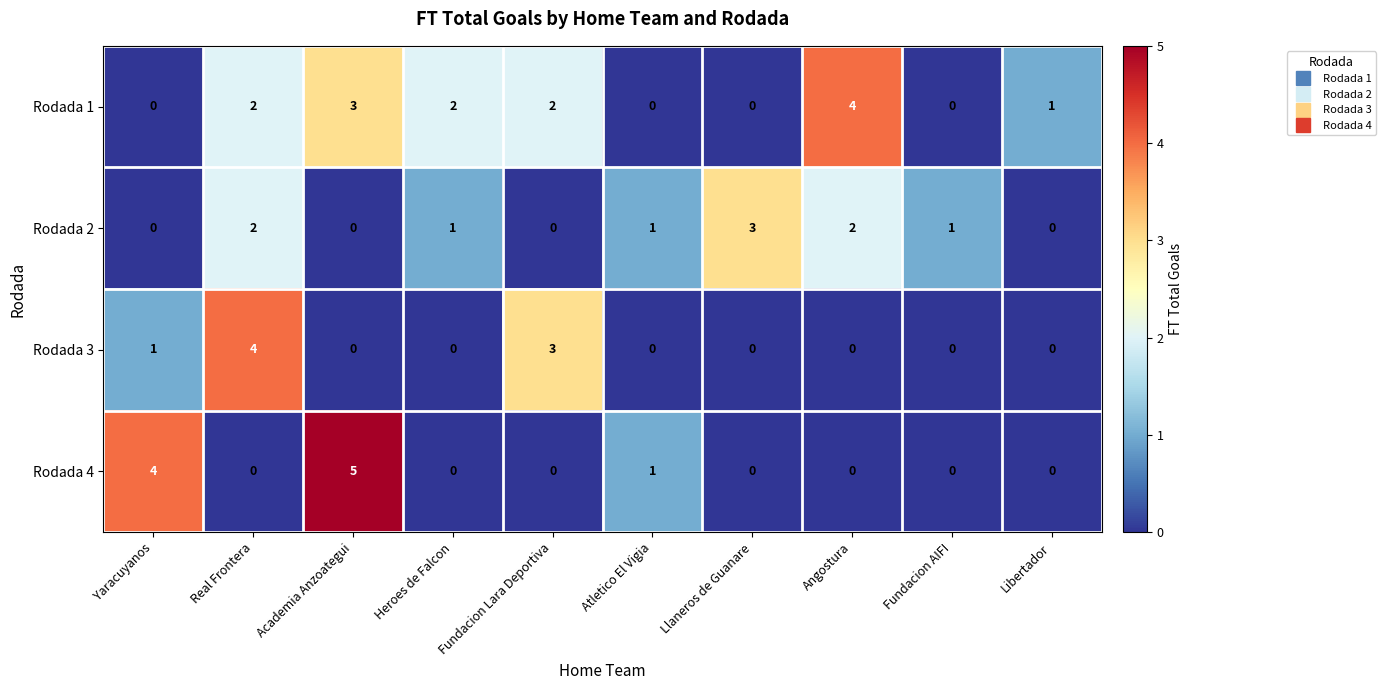

At which category does the chart reach its peak across all series?

Academia Anzoategui